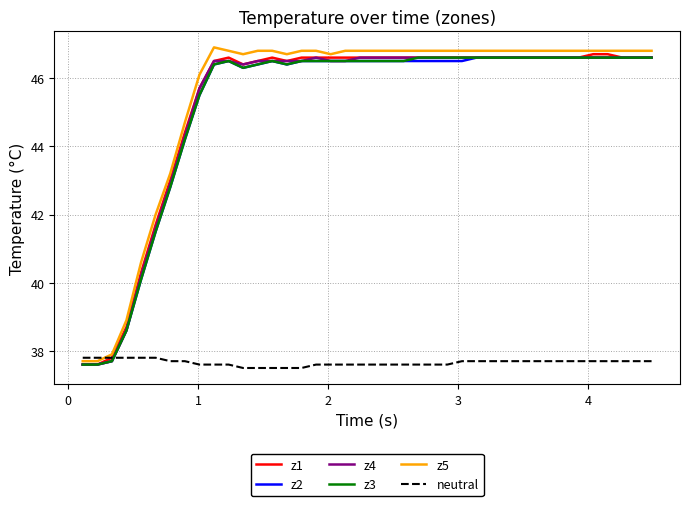

What is the maximum value for z4?

46.6